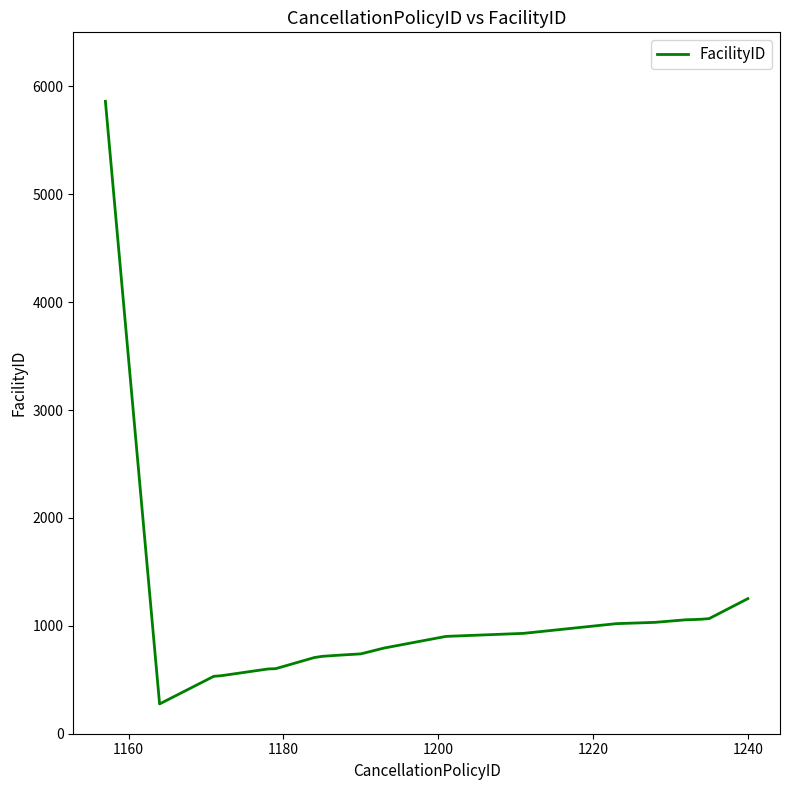

What is the greatest value displayed?

5861